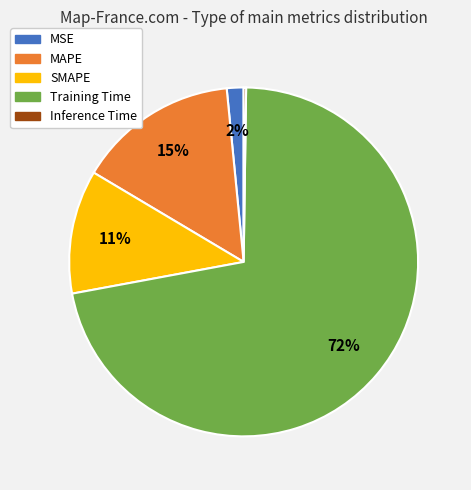

Do Training Time and MSE together represent more than half of the pie?

Yes